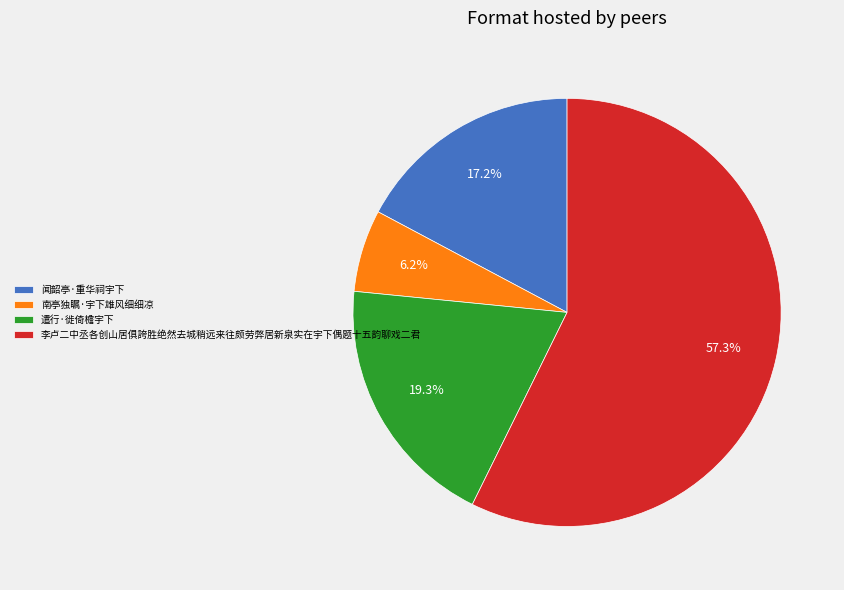

Approximately how many times larger is the value at 南亭独瞩·宇下雄风细细凉 compared to 遣行·徙倚檐宇下?

0.3